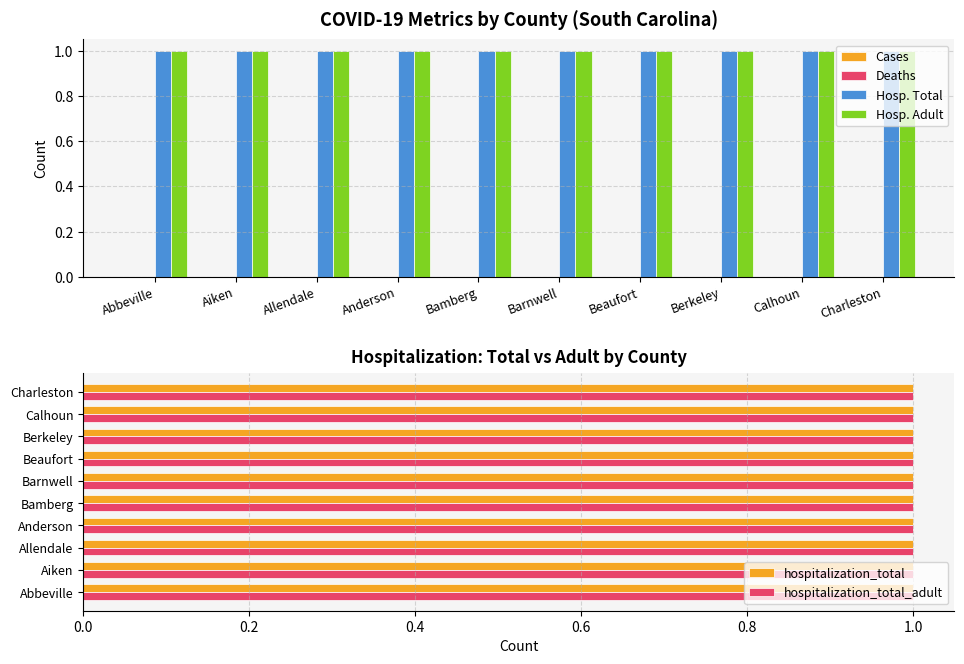

Which series has the widest spread of values?

Cases